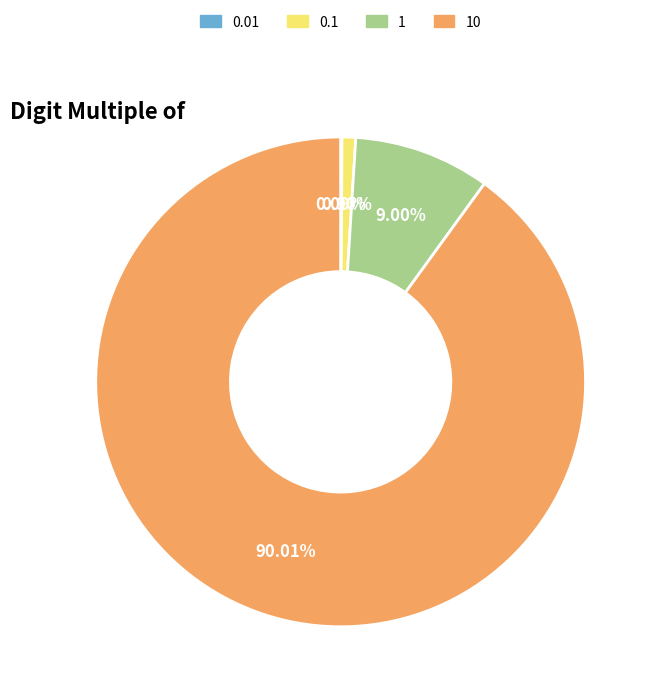

Is the sum of 10 and 0.1 greater than half?

Yes